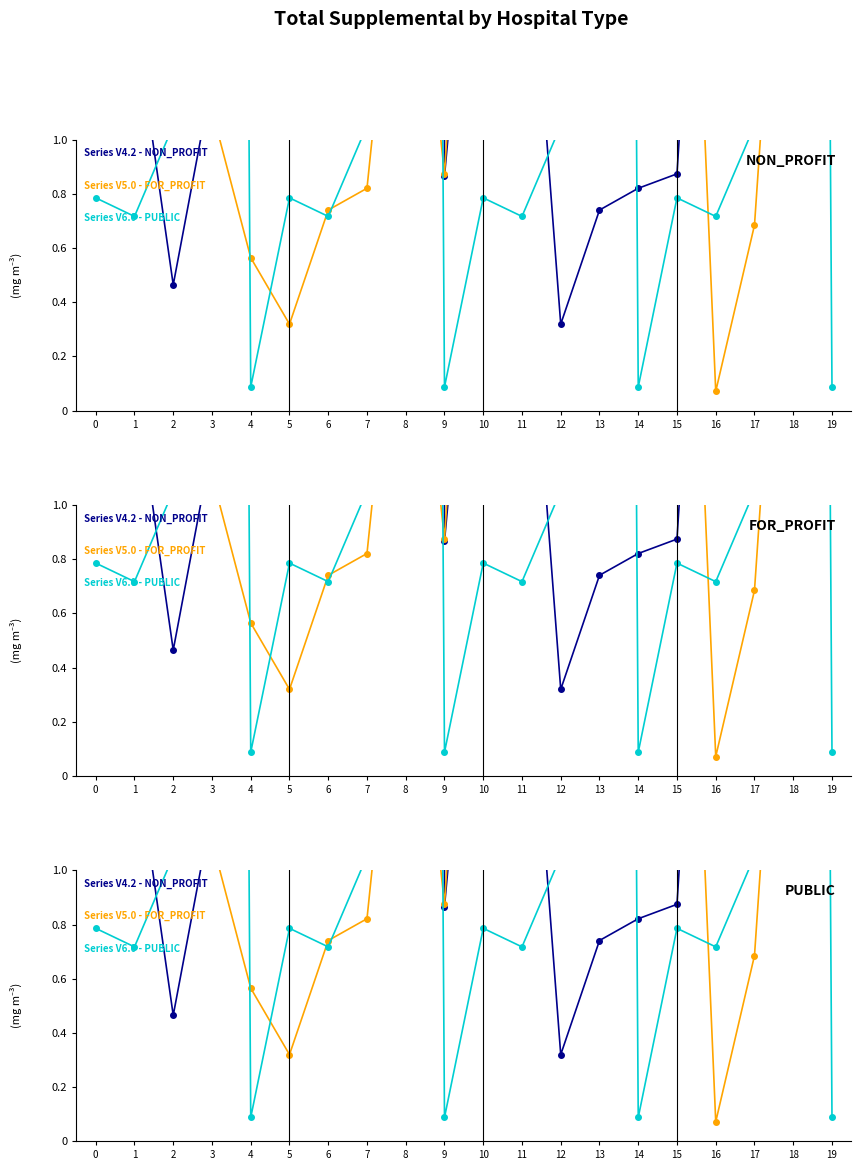

What is the smallest value displayed?

0.1